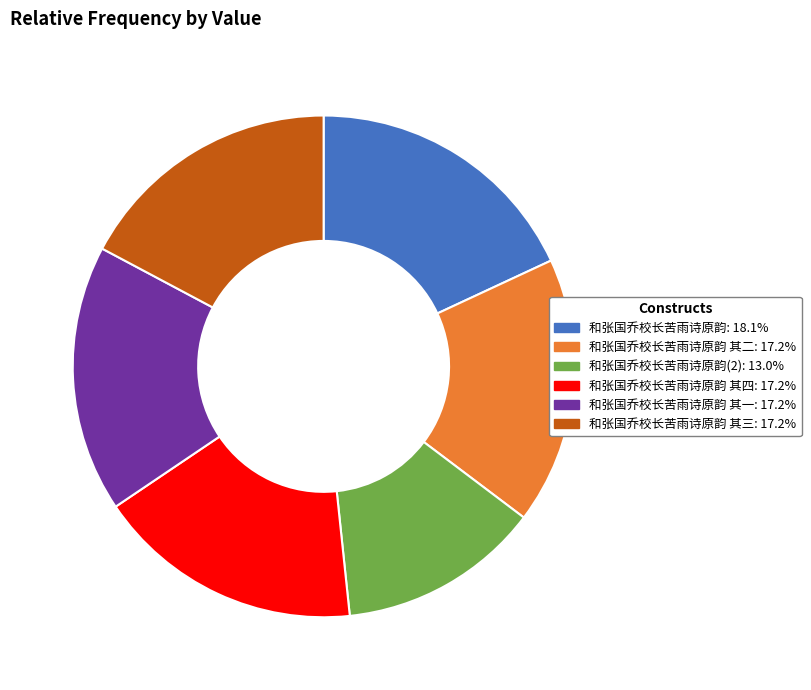

Is there a majority slice in this chart?

No